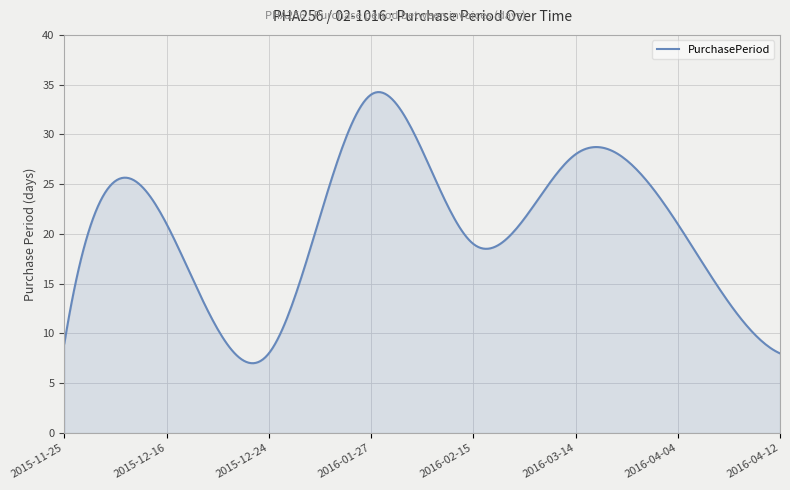

What is the smallest value displayed?

7.0